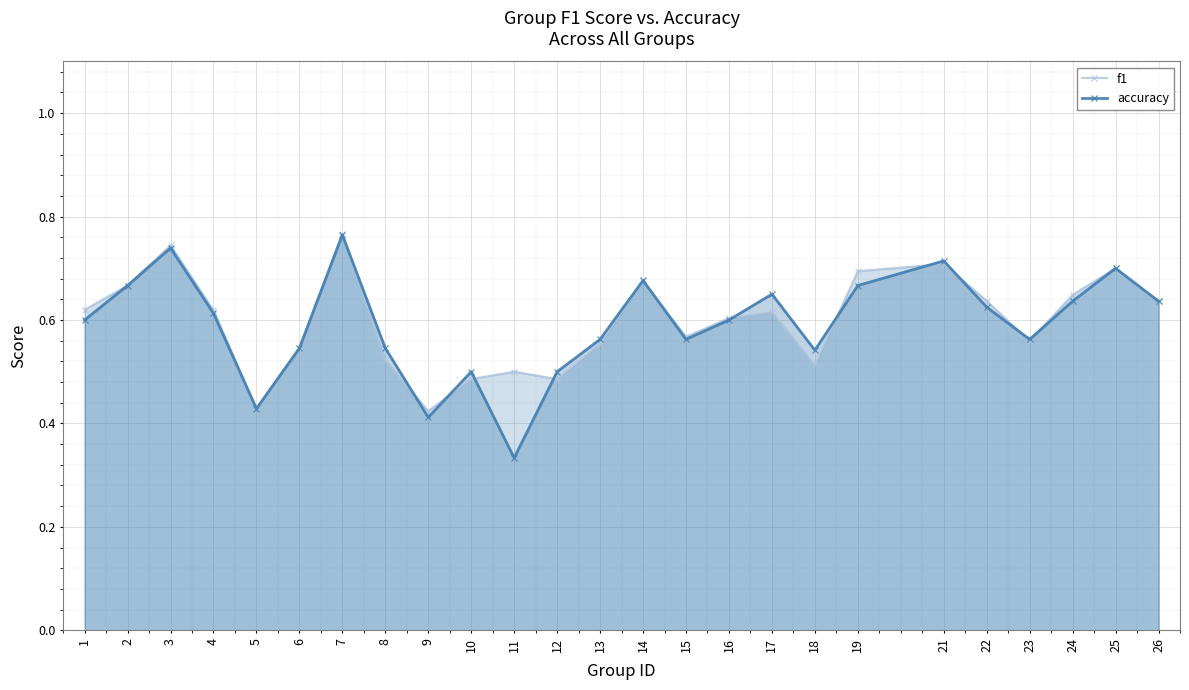

Reading right to left, transcribe all the data shown in this chart.

f1: 26=0.6	25=0.7	24=0.6	23=0.6	22=0.6	21=0.7	19=0.7	18=0.5	17=0.6	16=0.6	15=0.6	14=0.7	13=0.6	12=0.5	11=0.5	10=0.5	9=0.4	8=0.5	7=0.8	6=0.5	5=0.4	4=0.6	3=0.7	2=0.7	1=0.6
accuracy: 26=0.6	25=0.7	24=0.6	23=0.6	22=0.6	21=0.7	19=0.7	18=0.5	17=0.7	16=0.6	15=0.6	14=0.7	13=0.6	12=0.5	11=0.3	10=0.5	9=0.4	8=0.5	7=0.8	6=0.5	5=0.4	4=0.6	3=0.7	2=0.7	1=0.6